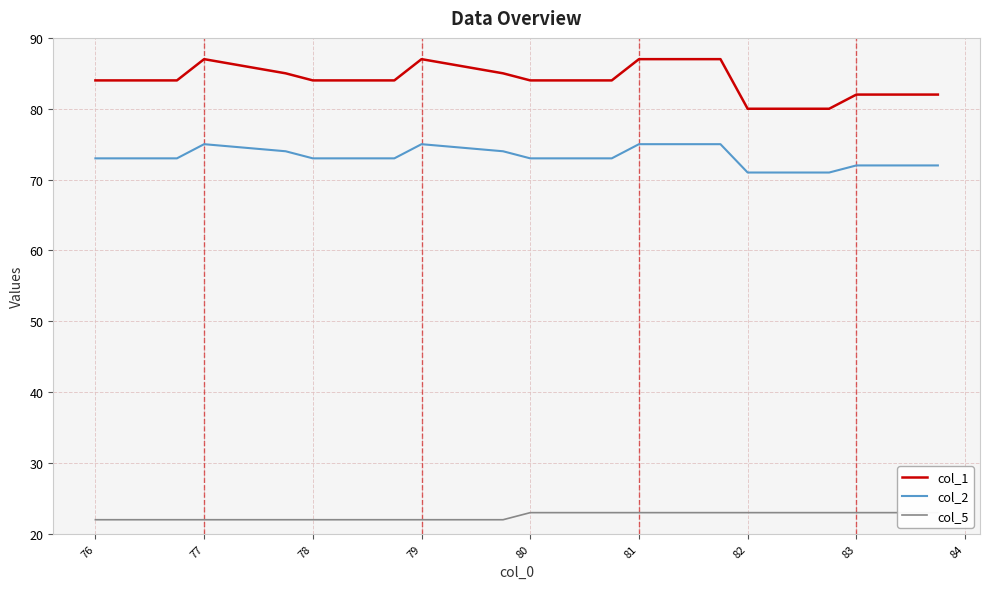

What is the label of the 16th point from the right?

76